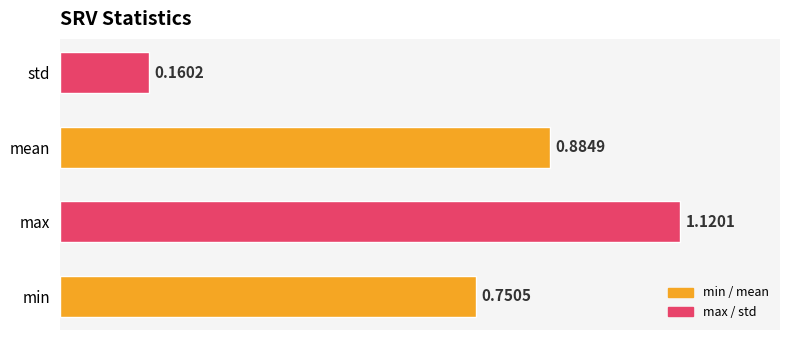

Which category has the highest value across all series?

max